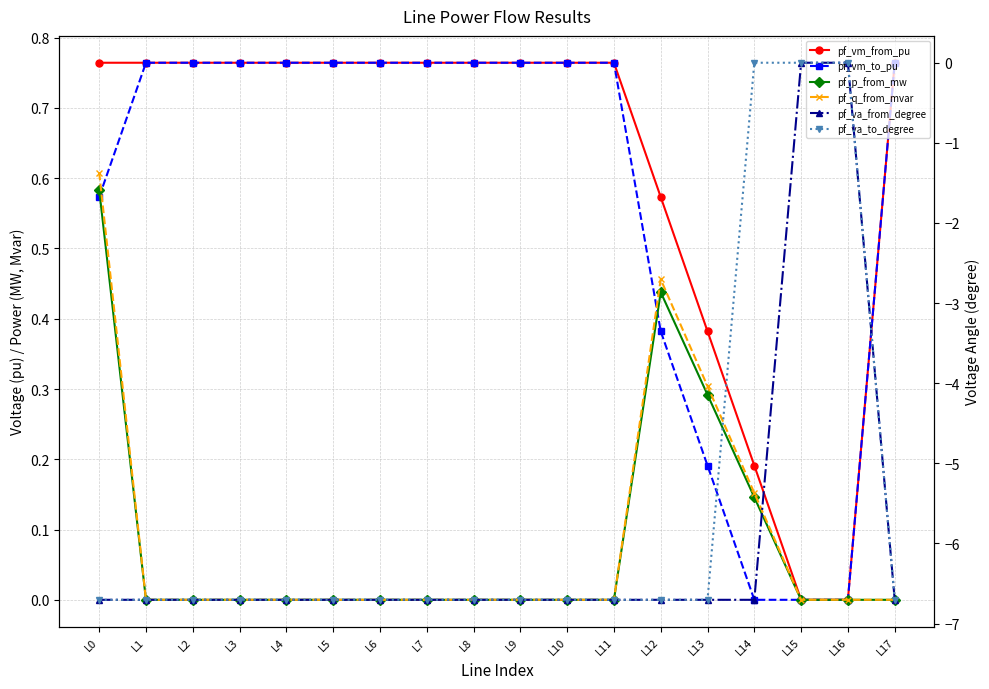

Which series changed the most between L4 and L8?

pf_va_from_degree